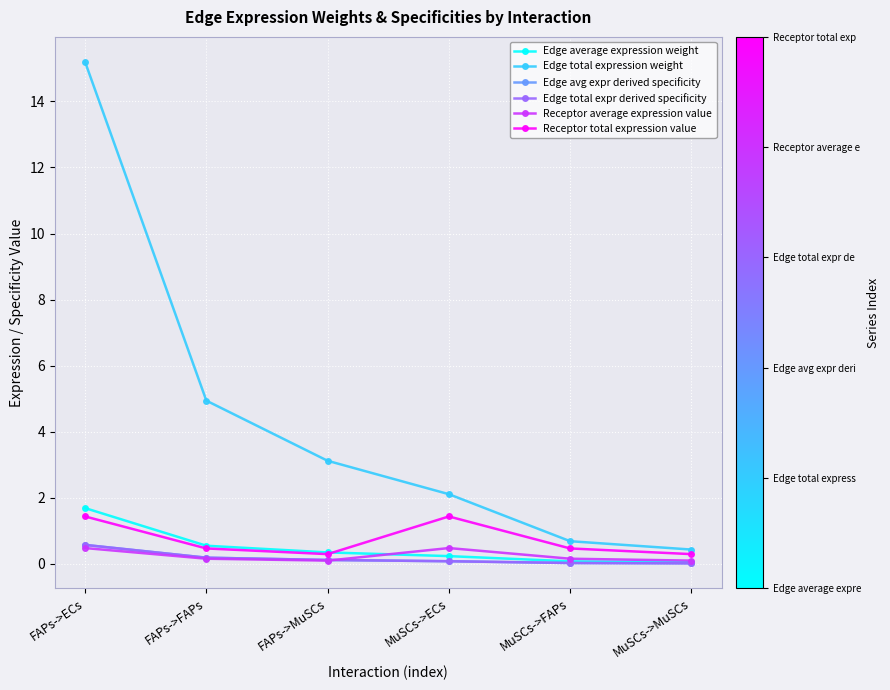

At MuSCs->MuSCs, list the series in order from largest to smallest.

Edge total expression weight, Receptor total expression value, Receptor average expression value, Edge average expression weight, Edge avg expr derived specificity, Edge total expr derived specificity